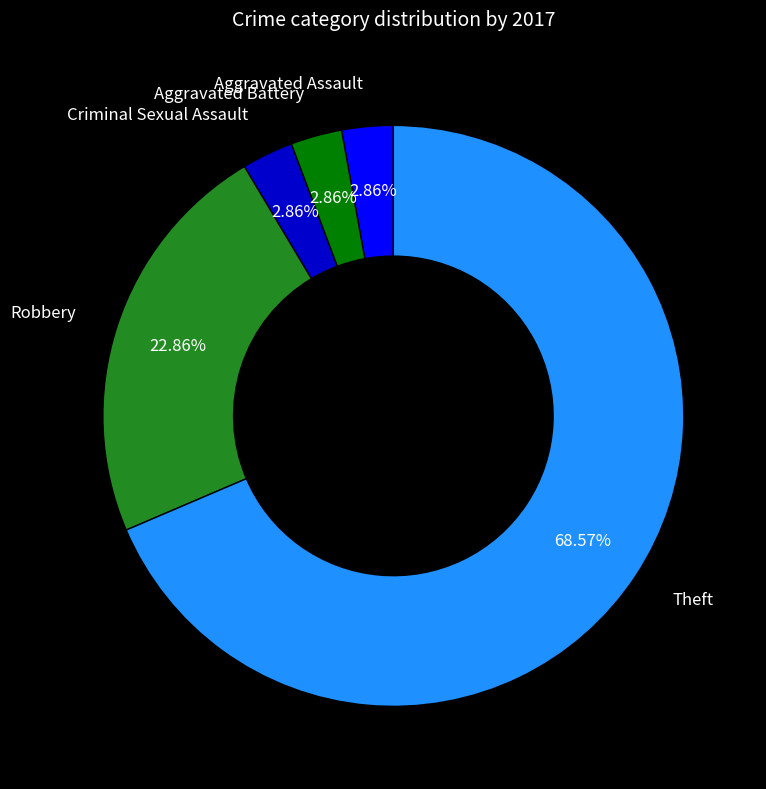

How many segments does this pie chart have?

5